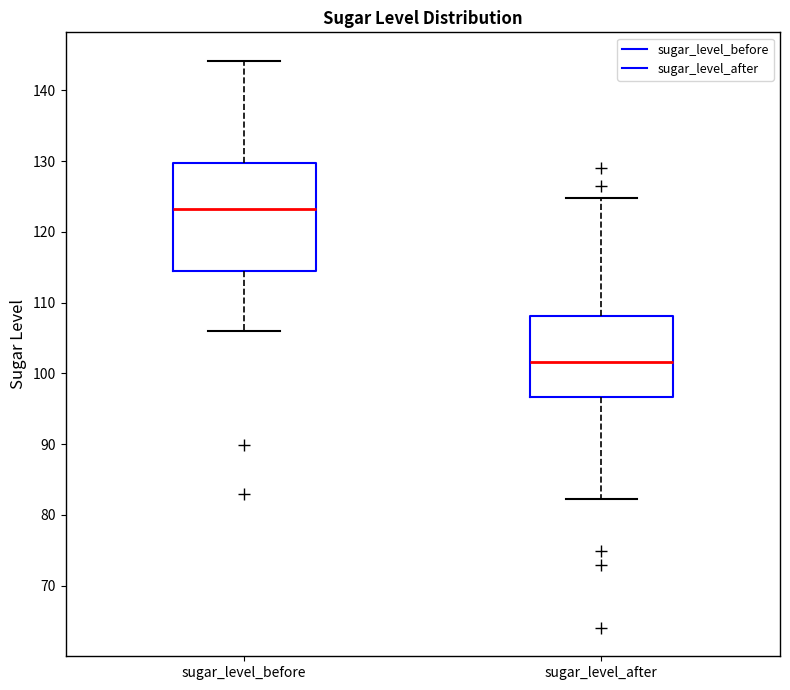

Where does the upper whisker of the box for sugar_level_before end on the y-axis? The values are not printed on the chart, so give them approximately, as read against the axis.

144